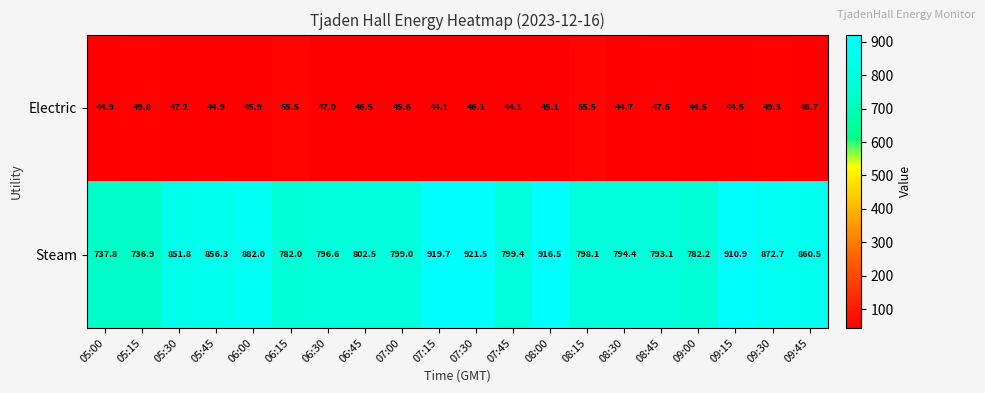

List the series in order of their overall mean, highest first.

Steam, Electric